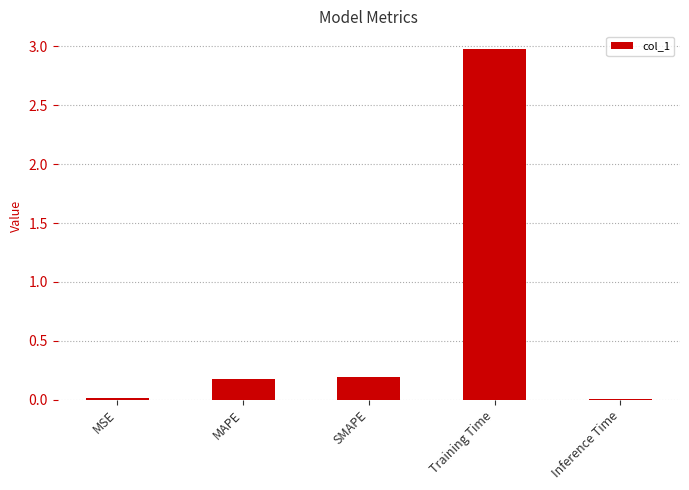

Which category has the highest value across all series?

Training Time